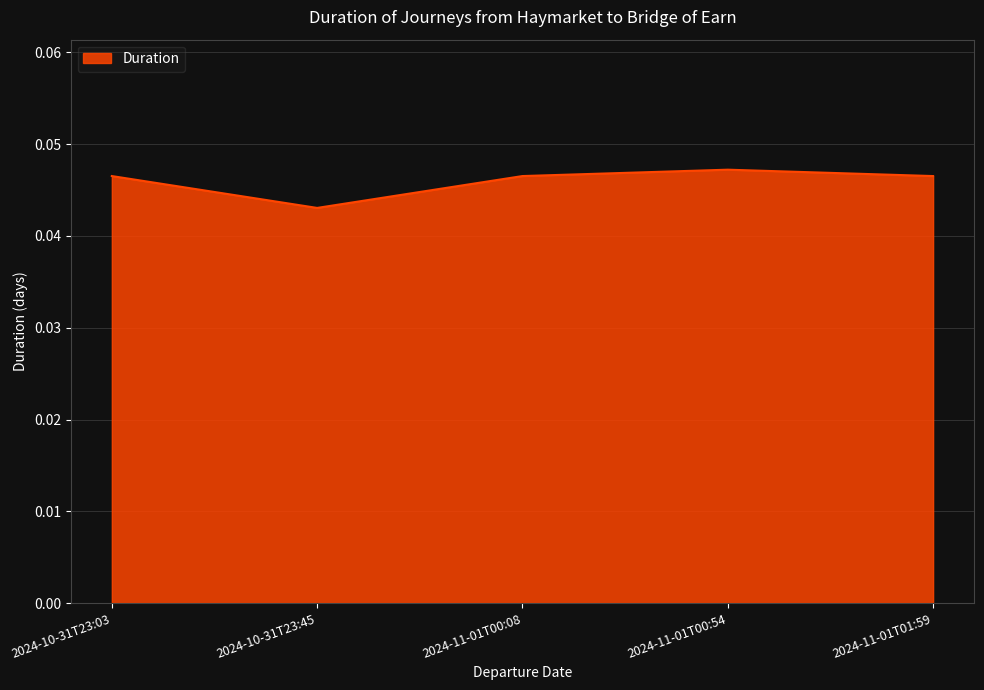

How many values are between 0 and 1?

5